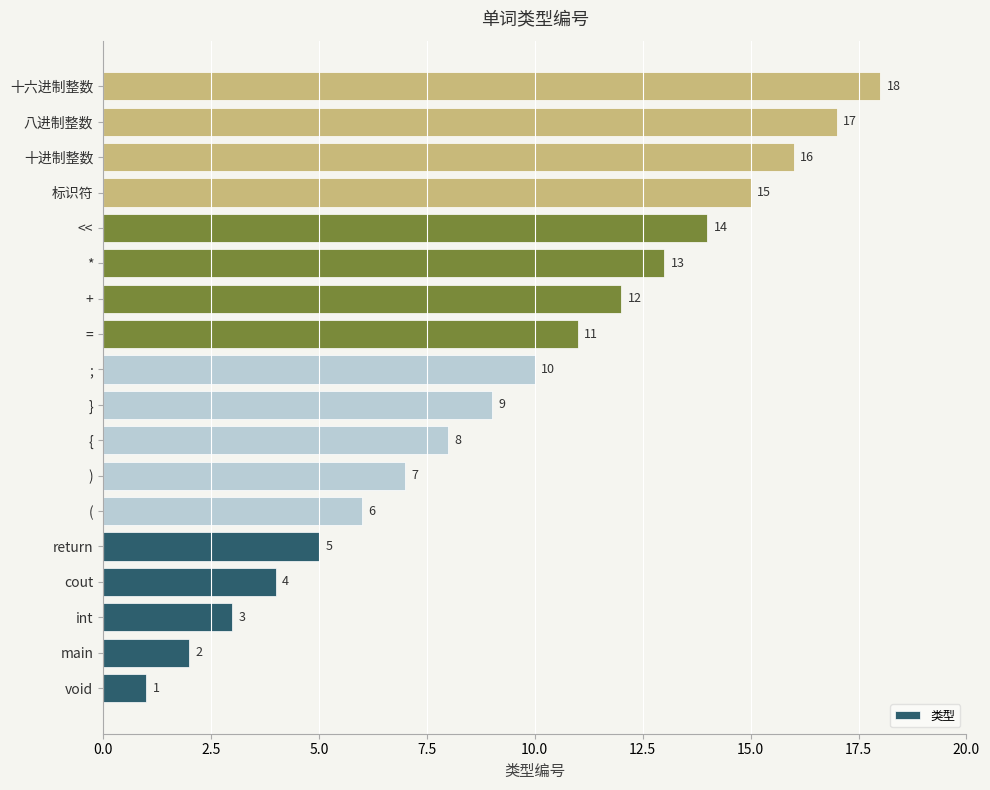

What is the sum of all values?

171